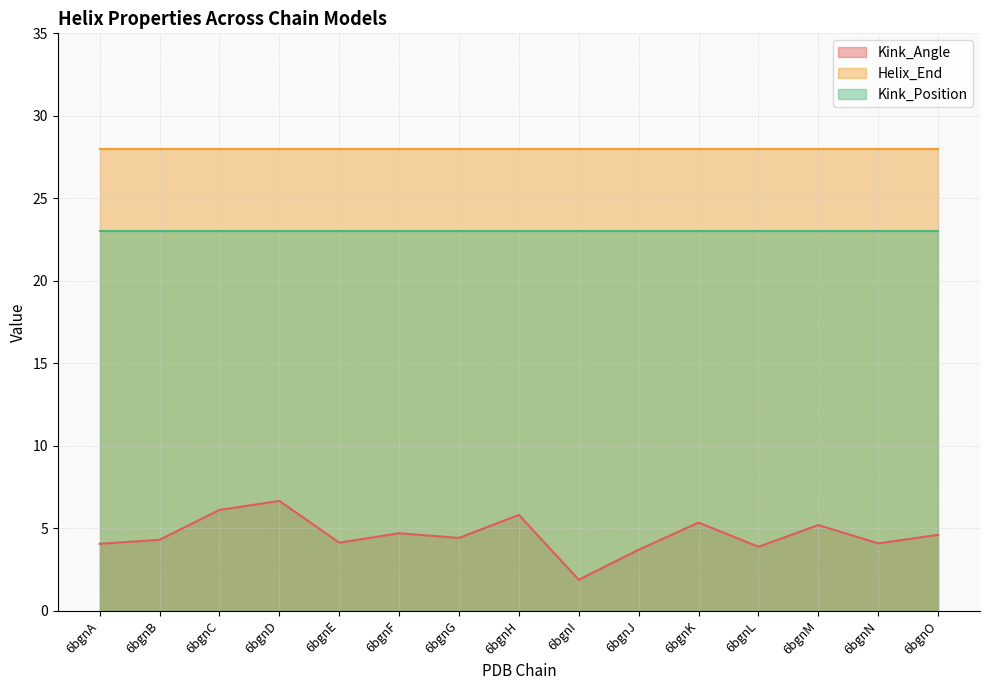

At which category does Kink_Angle reach its first local valley?

6bgnE